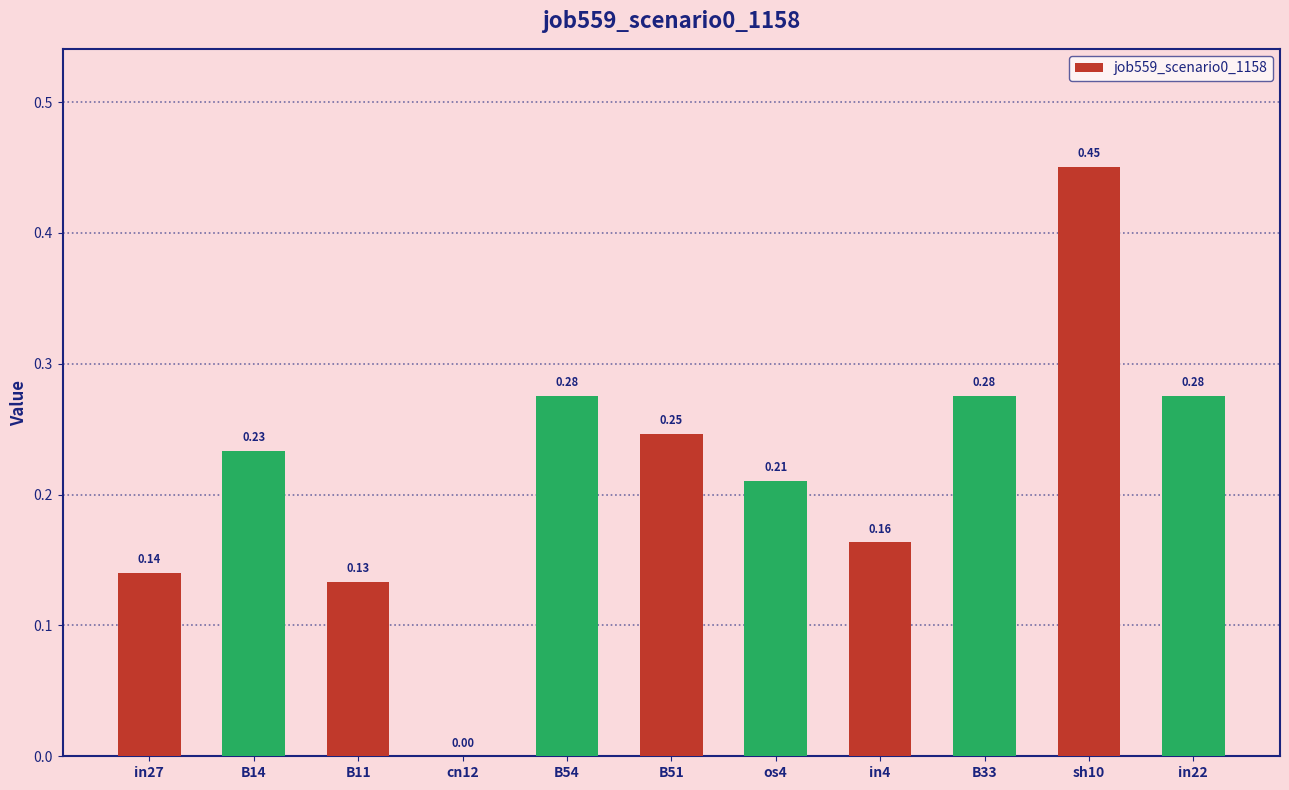

How many values are above zero?

10